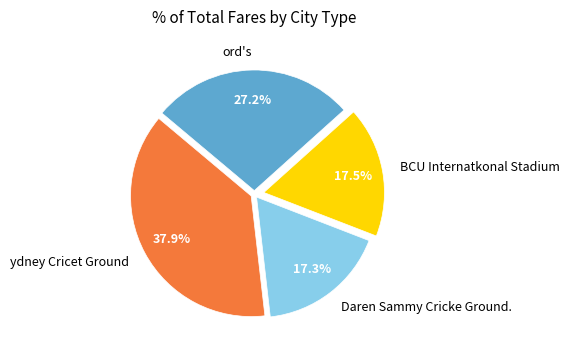

Is Daren Sammy Cricke Ground. the majority of the pie?

No